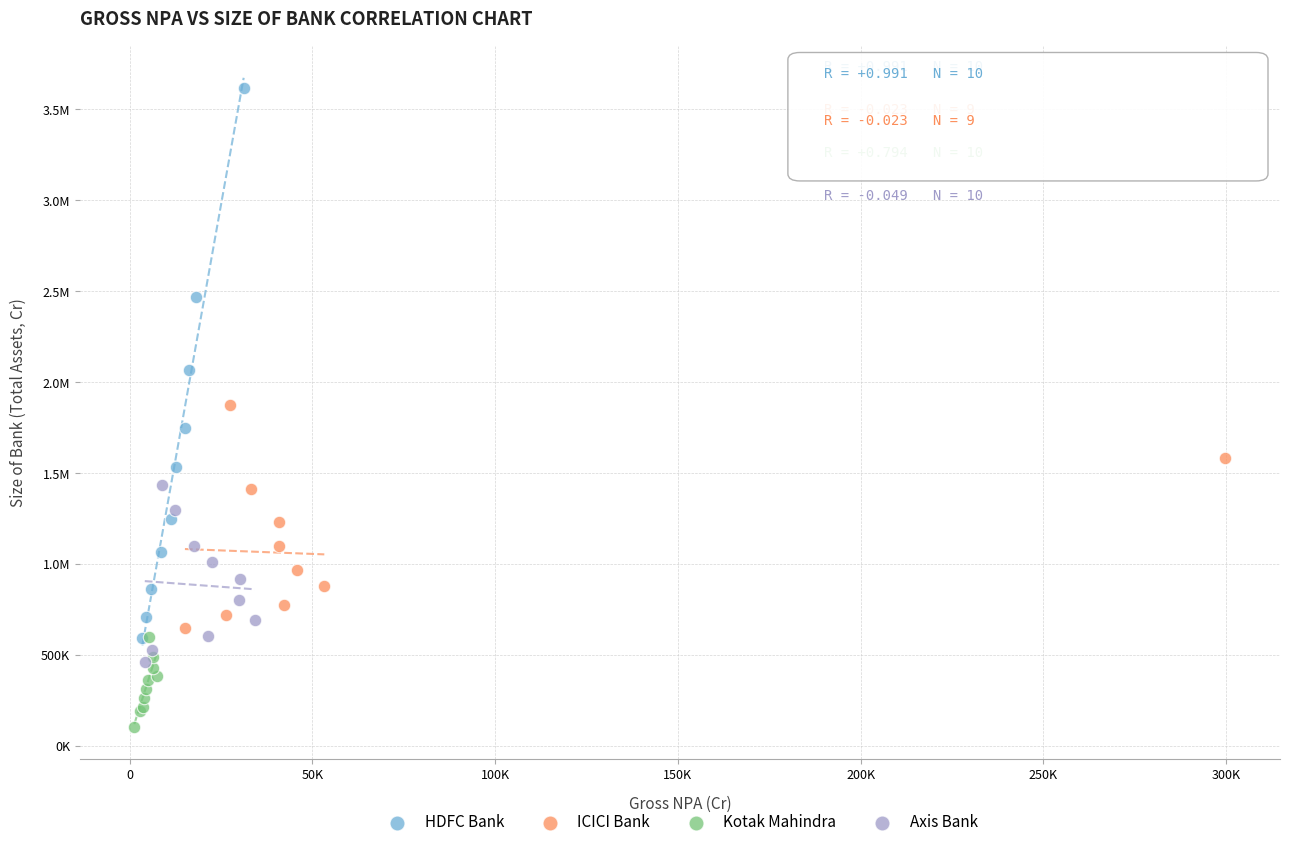

What are all the series names shown in the legend?

HDFC Bank, ICICI Bank, Kotak Mahindra, Axis Bank